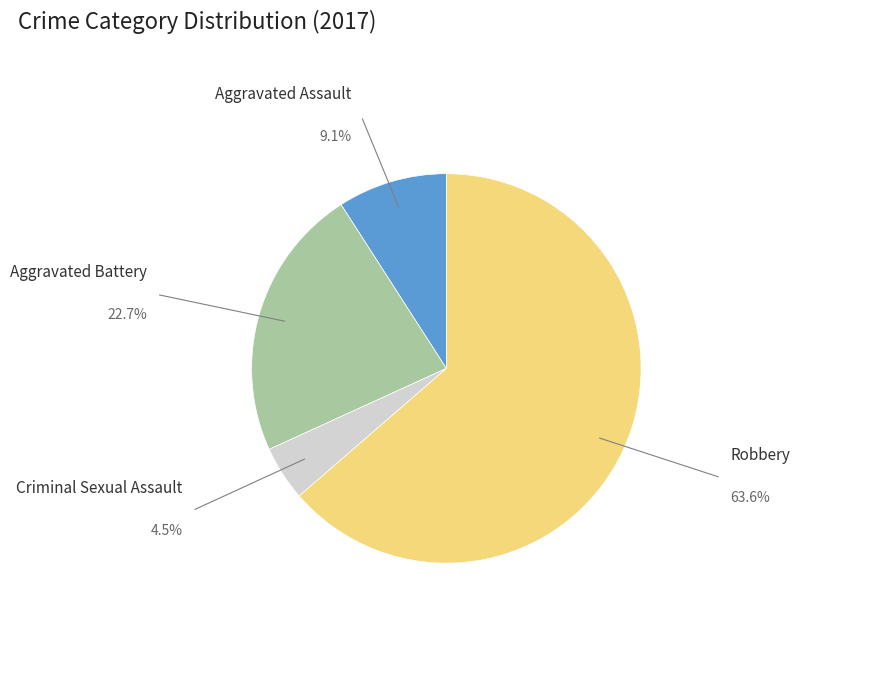

How many slices are in this pie chart?

4